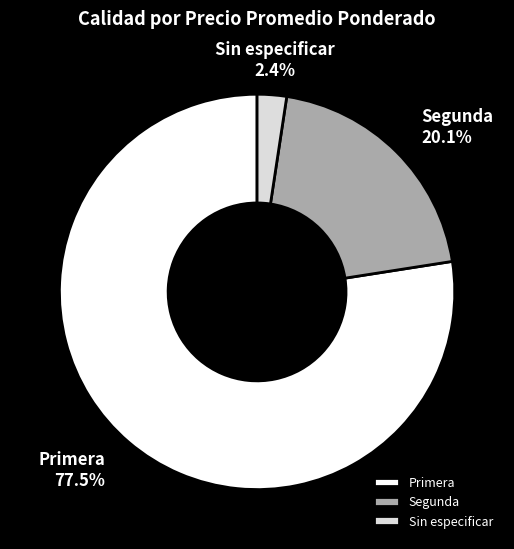

To the nearest percent, what percentage of the pie is Segunda?

20%